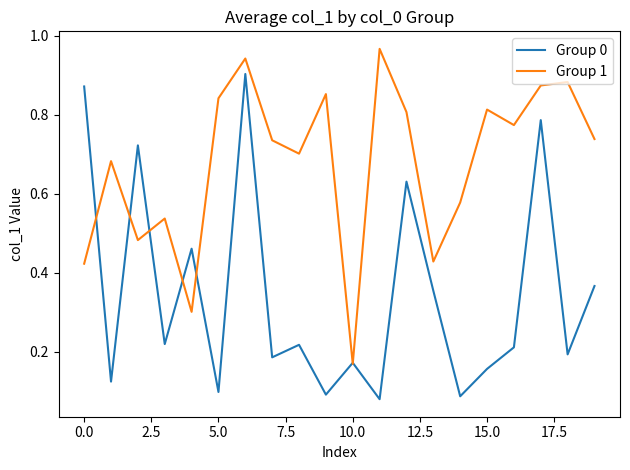

Which series has the largest total across all categories?

Group 1